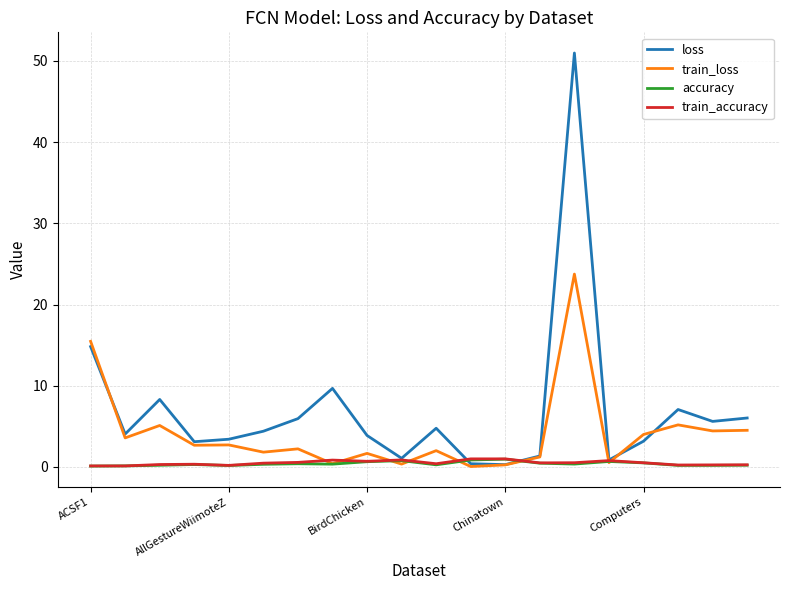

Which series has the largest range (max minus min)?

loss